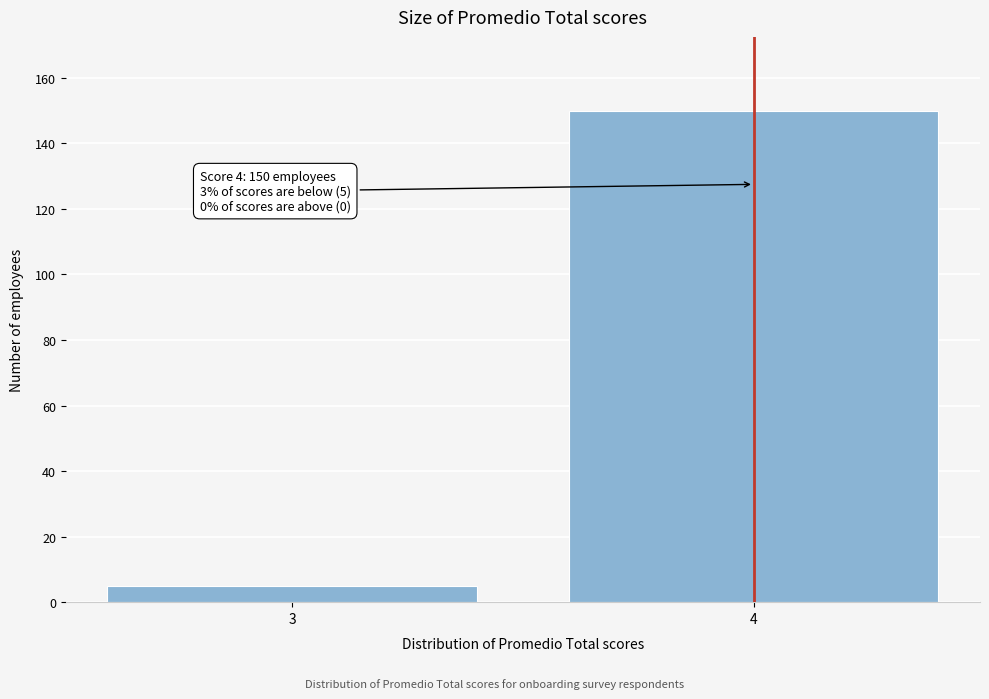

Reading left to right, transcribe all the data shown in this chart.

5	150